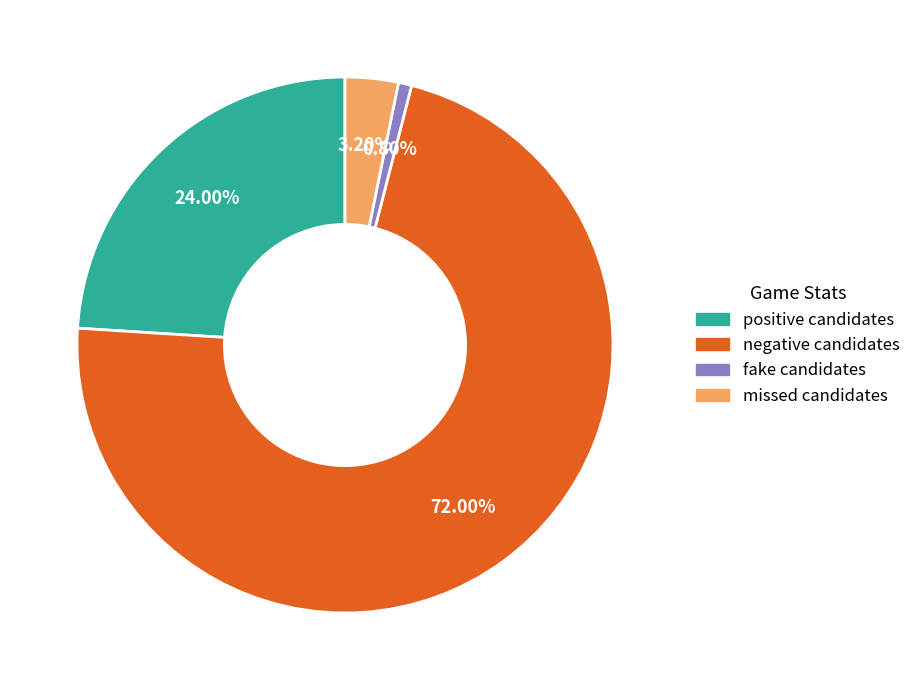

Which category has the biggest portion of the pie?

negative candidates